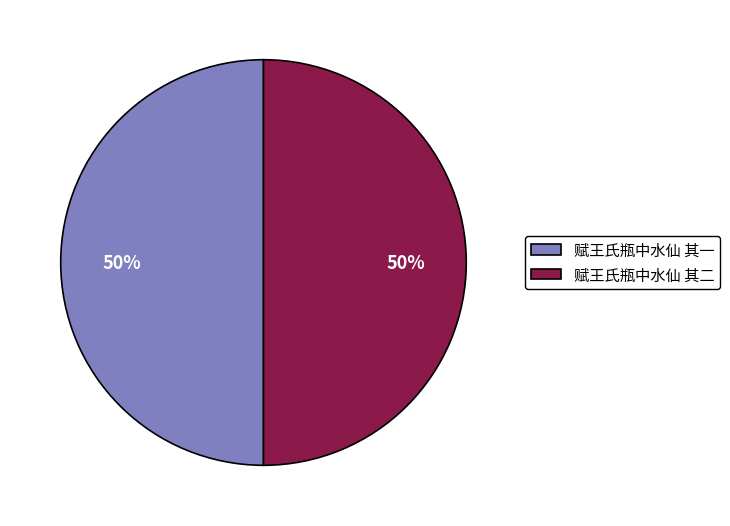

What is the ratio of the value at 赋王氏瓶中水仙 其二 to the value at 赋王氏瓶中水仙 其一?

1.0